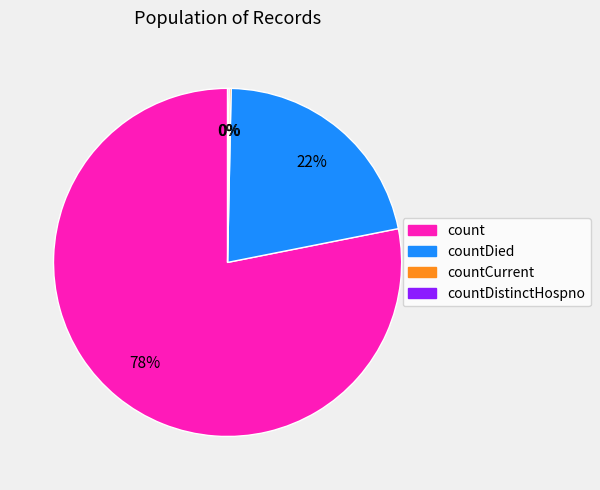

Is there any slice that represents more than half of the pie?

Yes